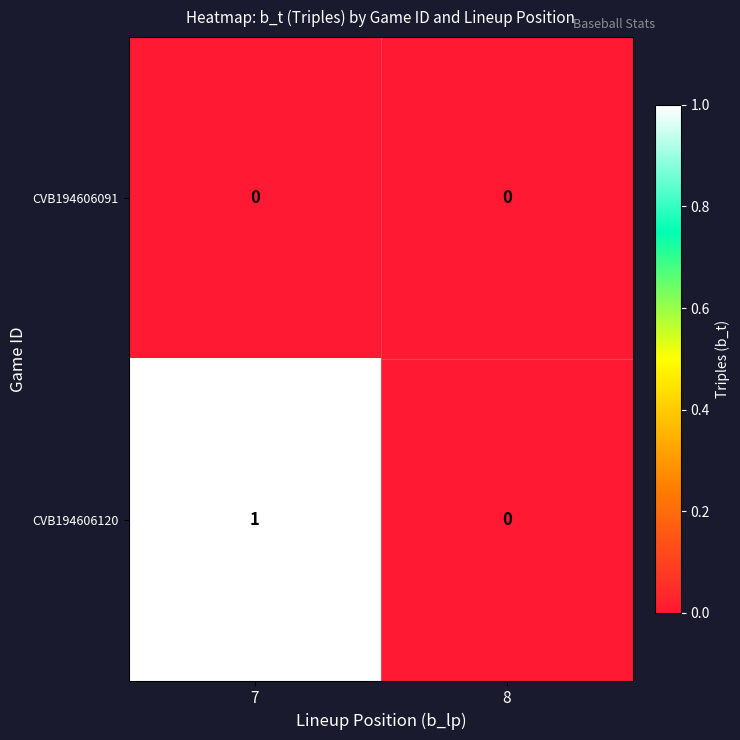

Is it true that CVB194606120 equals 1 at 8?

False